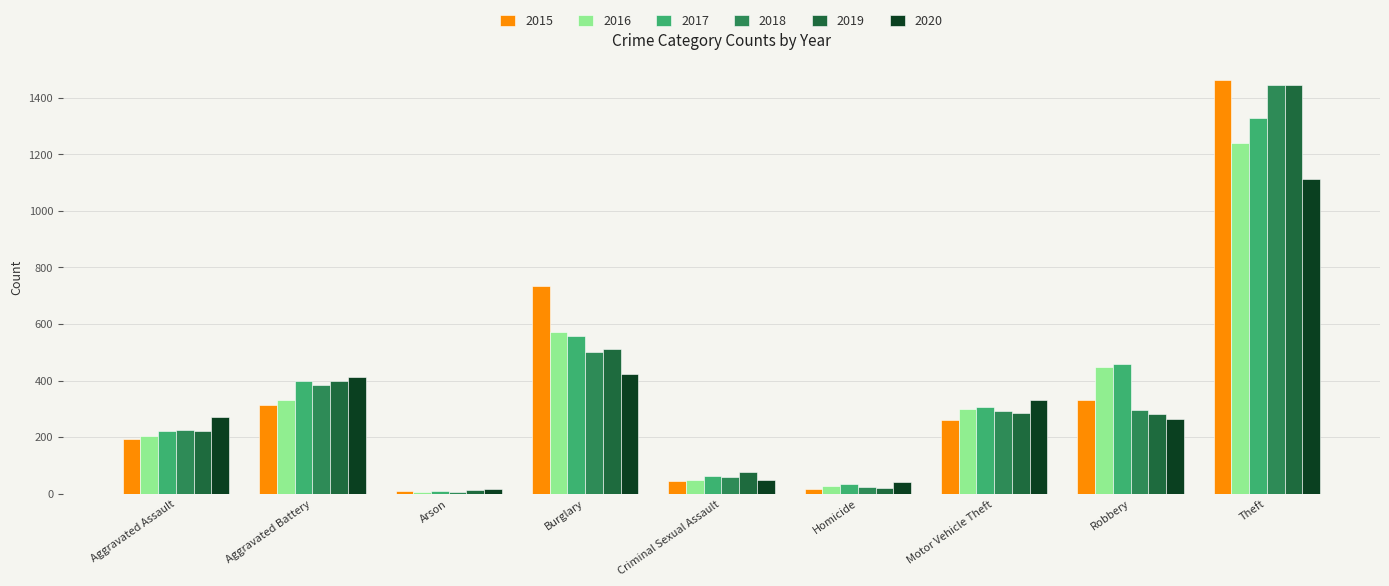

What is the difference between the highest and lowest values at Motor Vehicle Theft?

71